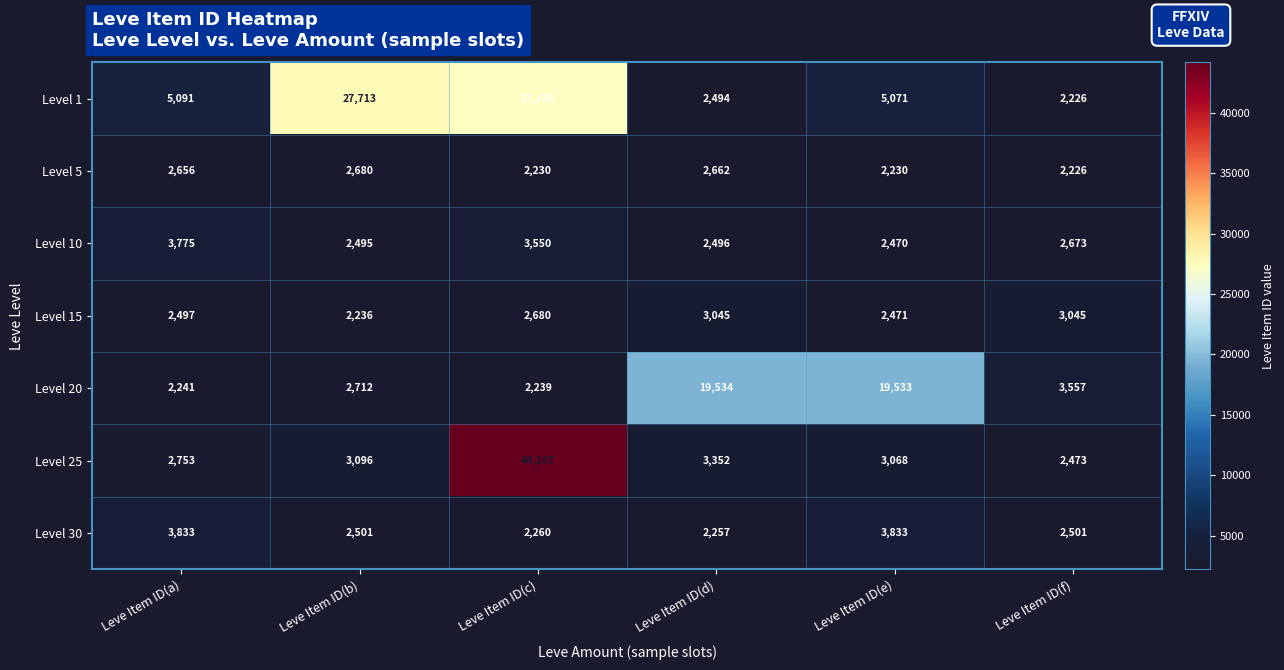

What is the difference between the Level 10 values at Leve Item ID(f) and Leve Item ID(b)?

178